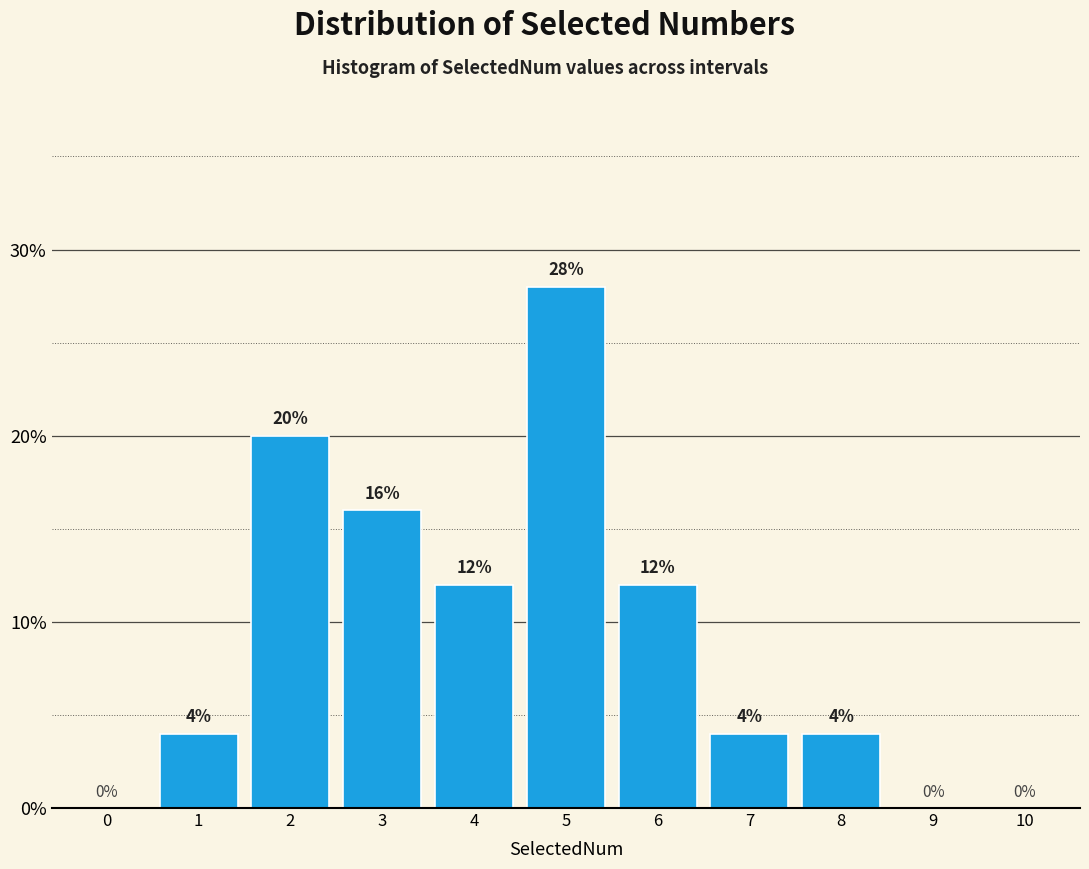

Reading left to right, list all the values displayed in this chart.

0=0.0	1=4.0	2=20.0	3=16.0	4=12.0	5=28.0	6=12.0	7=4.0	8=4.0	9=0.0	10=0.0